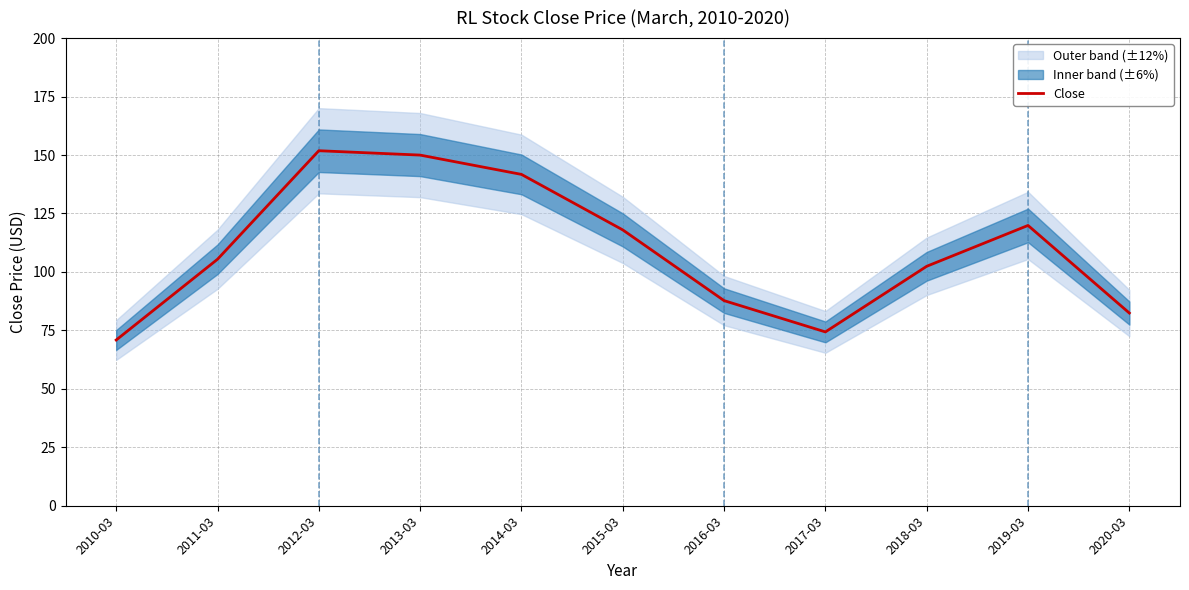

Is it true that the value at 2020-03 is 128.7?

False